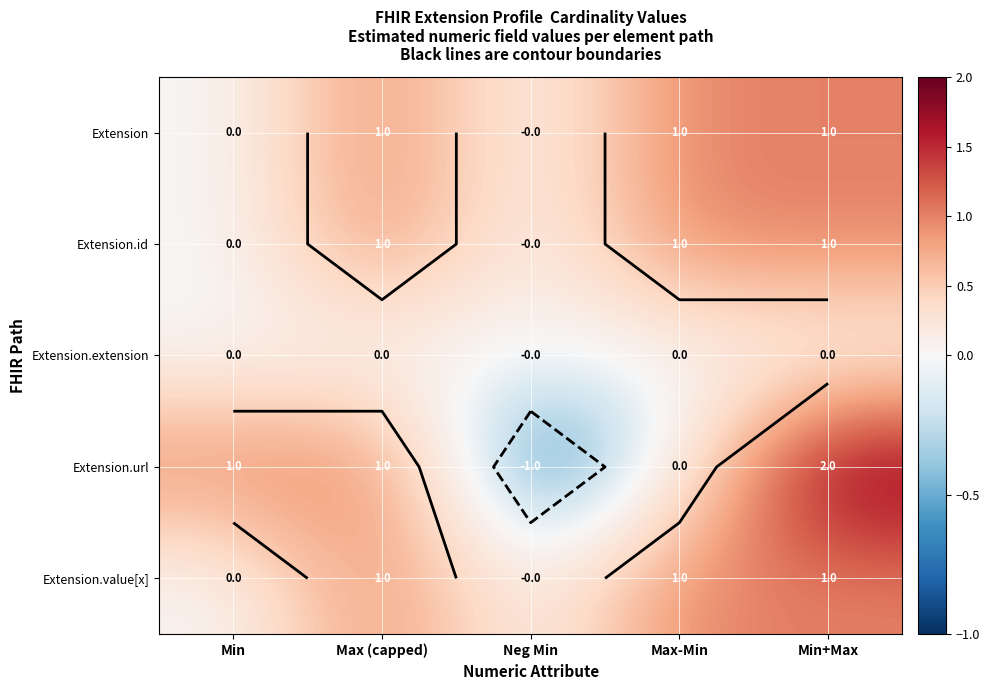

Which category has the highest value in the Extension series?

Max (capped)